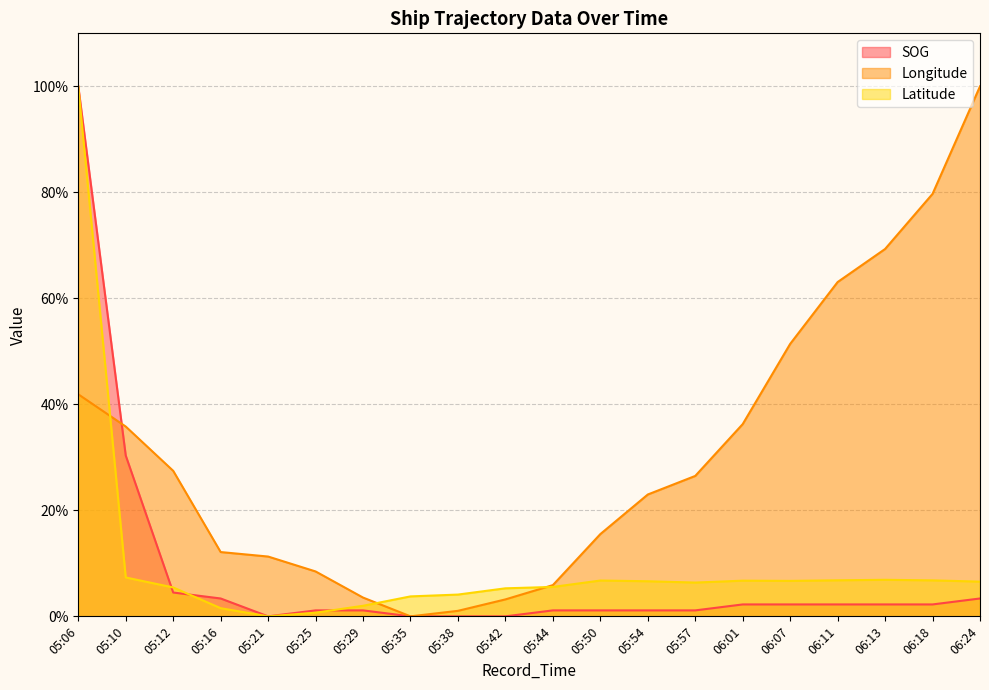

The SOG series shows 0.2 at 05:10. True or false?

False